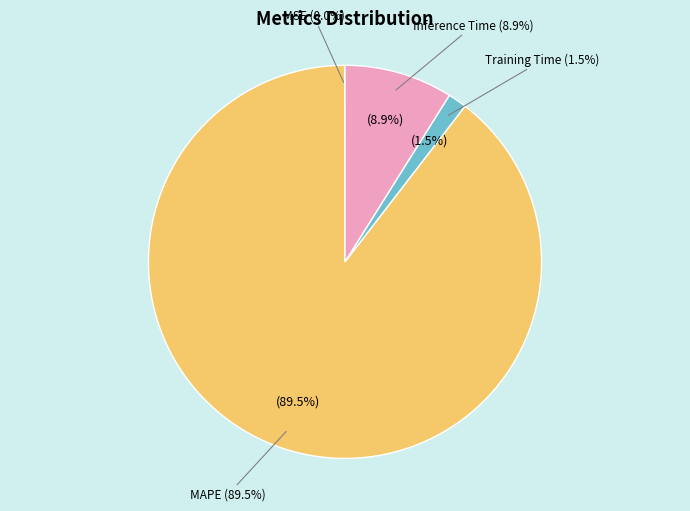

What is the smallest slice in the pie chart?

SMAPE